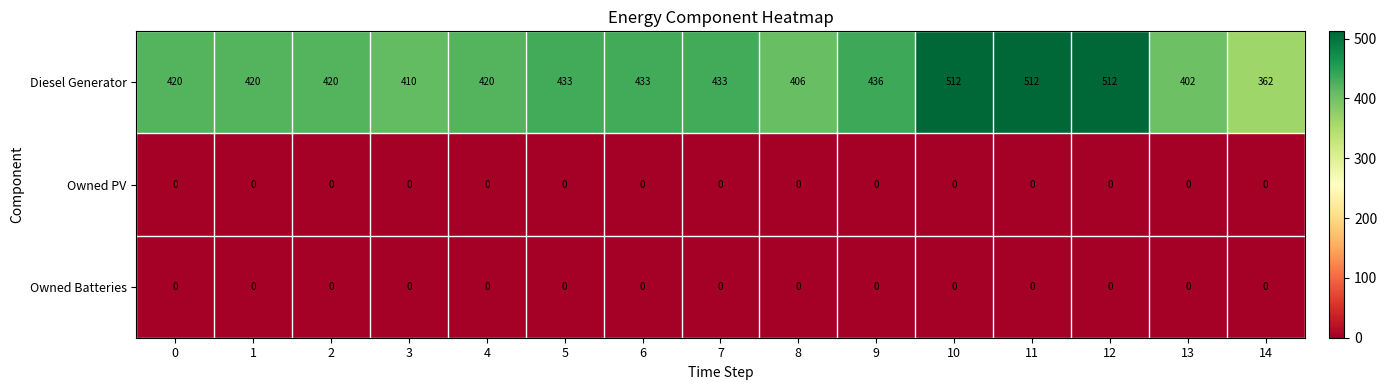

Where is Diesel Generator nearest to the value 437?

9